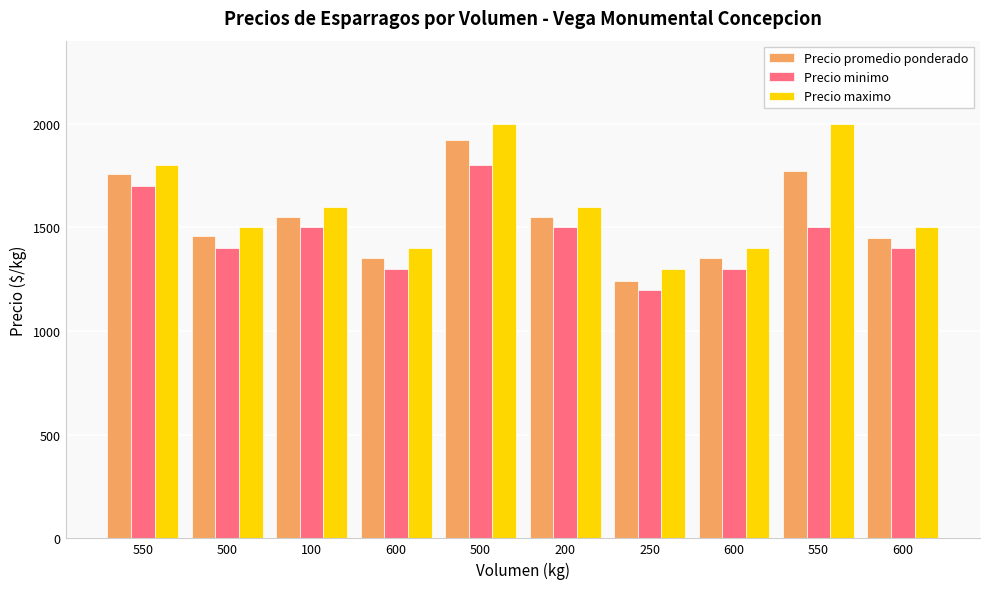

Between 250 and 500, which is larger?

500